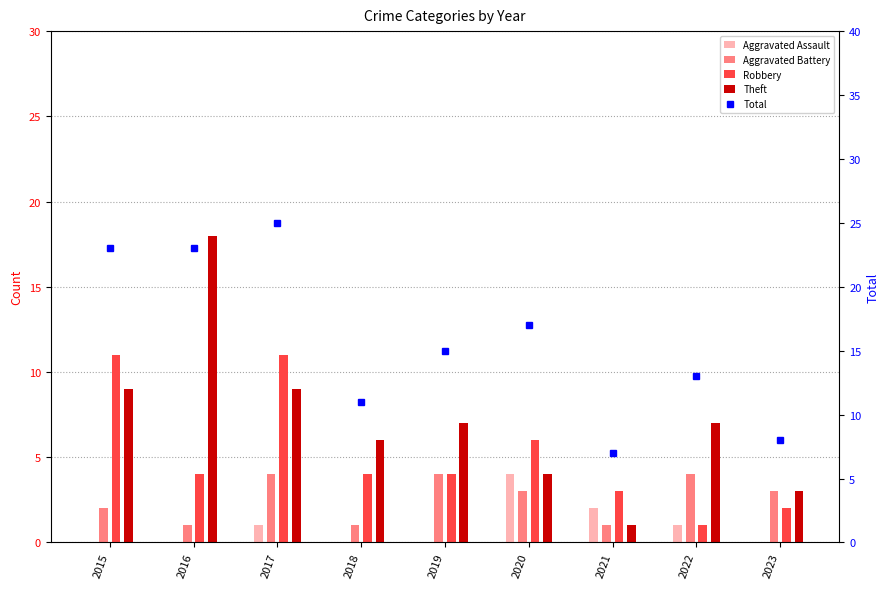

What is the total value across all series at 2021?

14